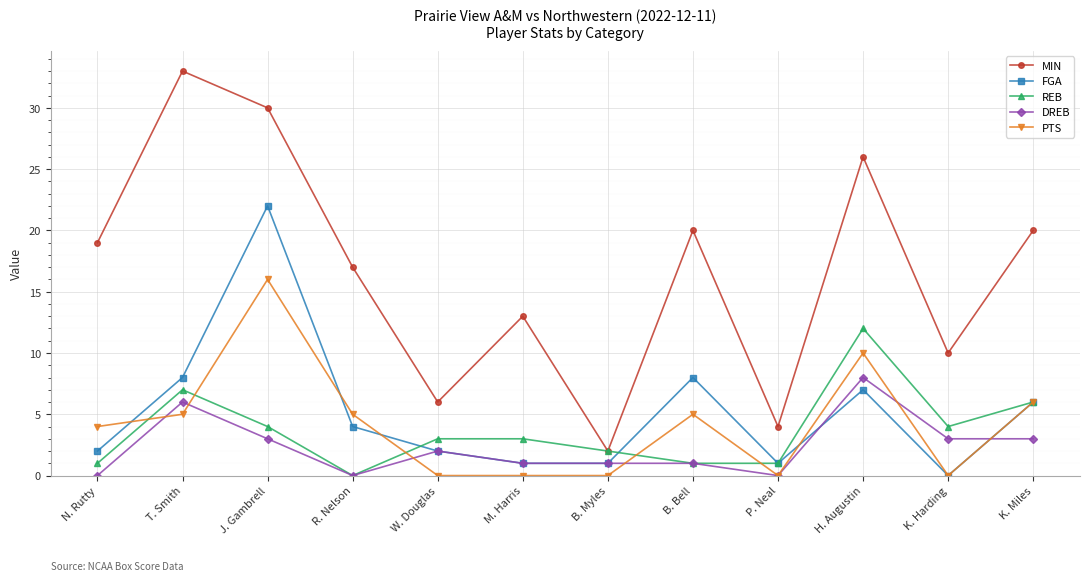

How many categories are shown in the chart?

12